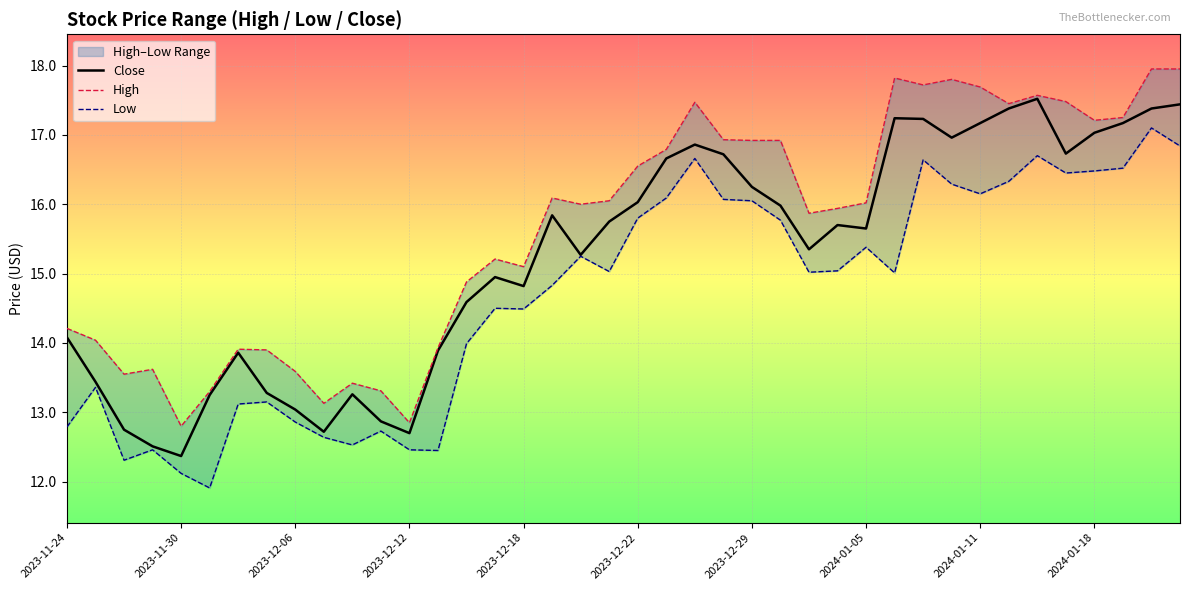

How many categories are shown in the chart?

40